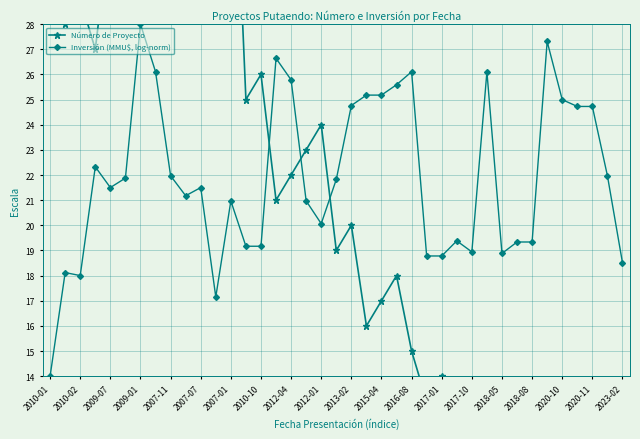

List the series in order of their overall mean, highest first.

Inversión (MMU$, log-norm), Número de Proyecto